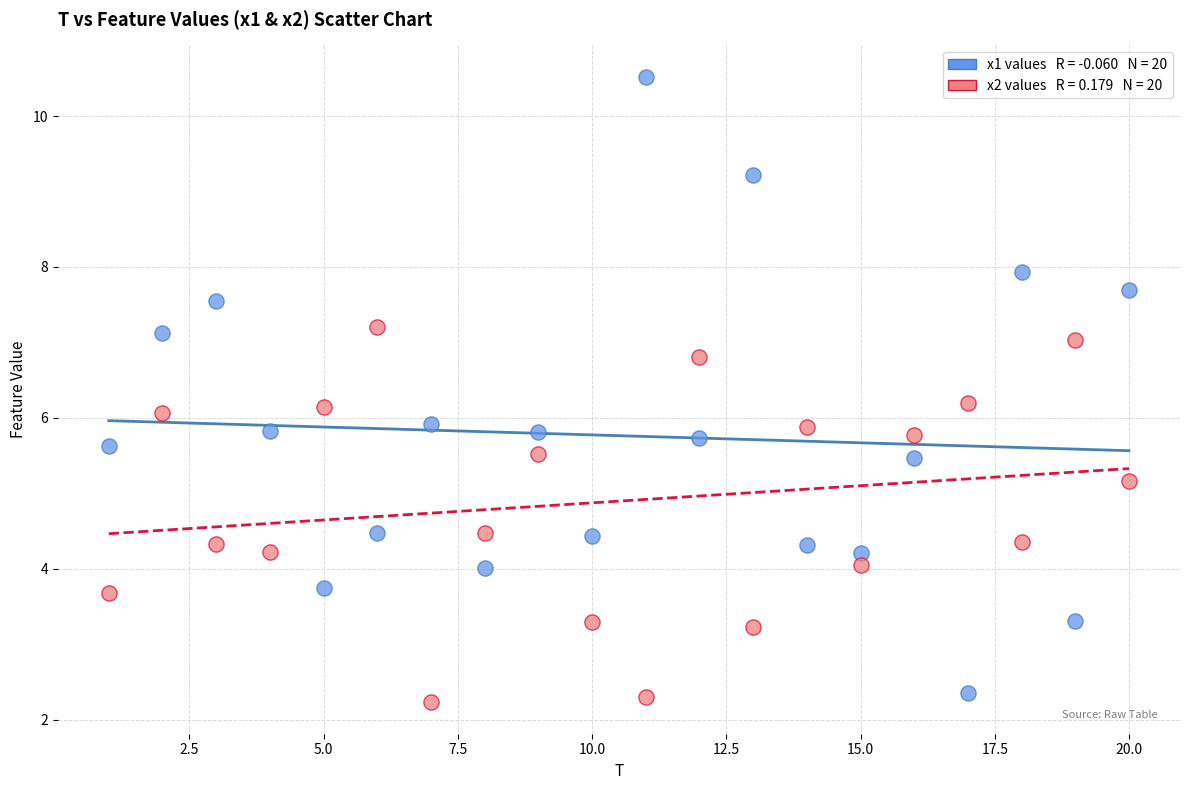

Across all data points, what is the range of Y values (max minus min)?

8.3